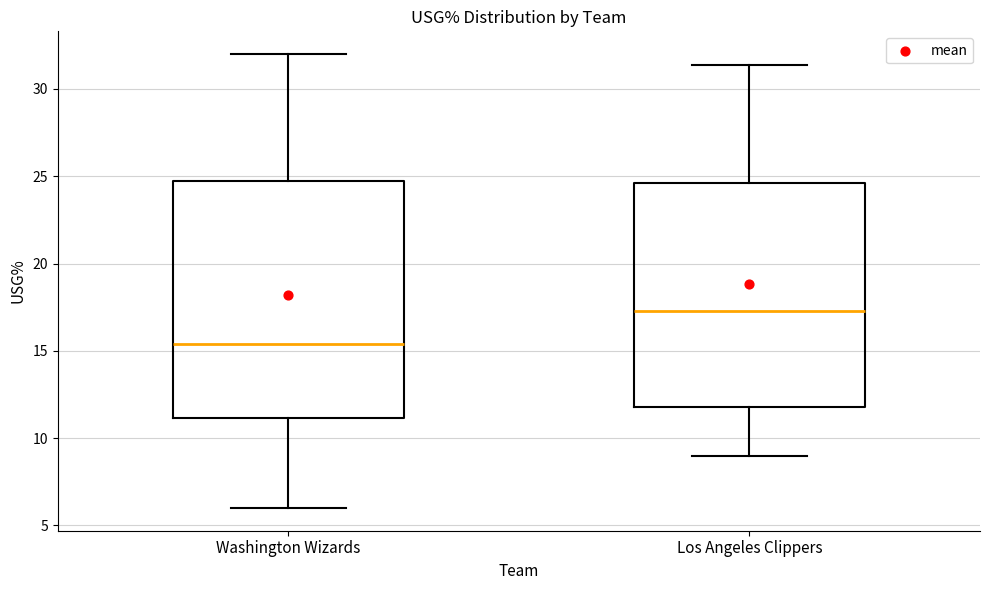

Which box is the tallest, from its lower edge to its upper edge?

Washington Wizards